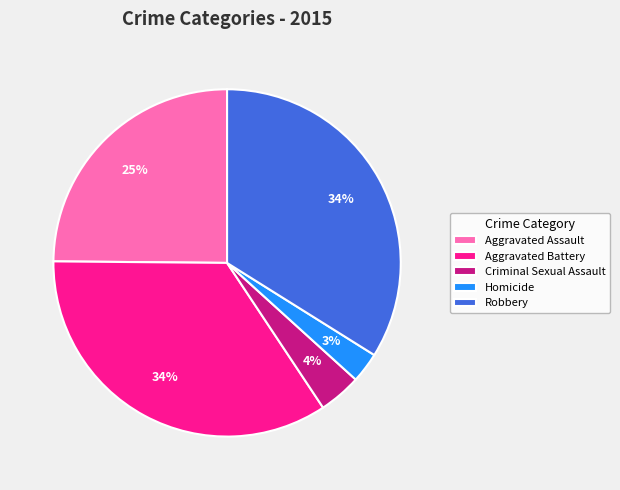

Do Aggravated Assault and Robbery together represent more than half of the pie?

Yes